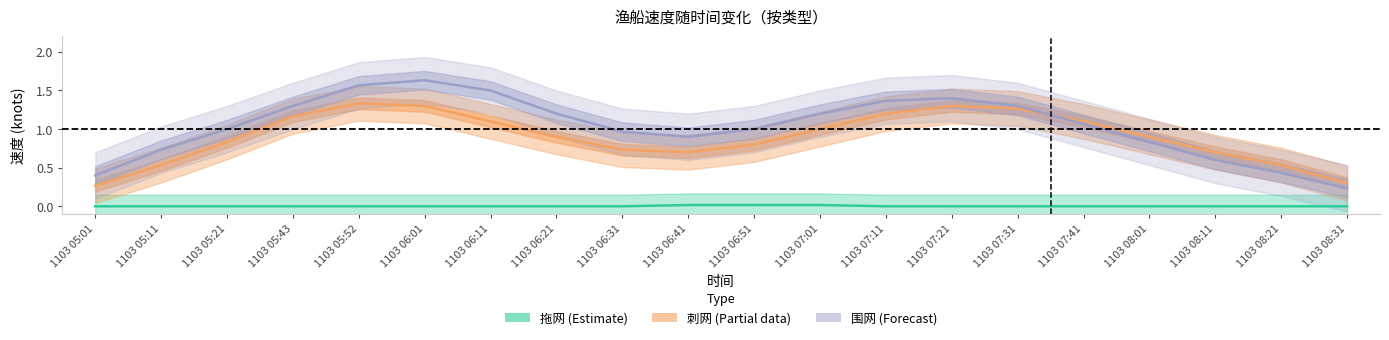

What is the difference between the 刺网_速度 values at 1103 06:21 and 1103 06:31?

0.2